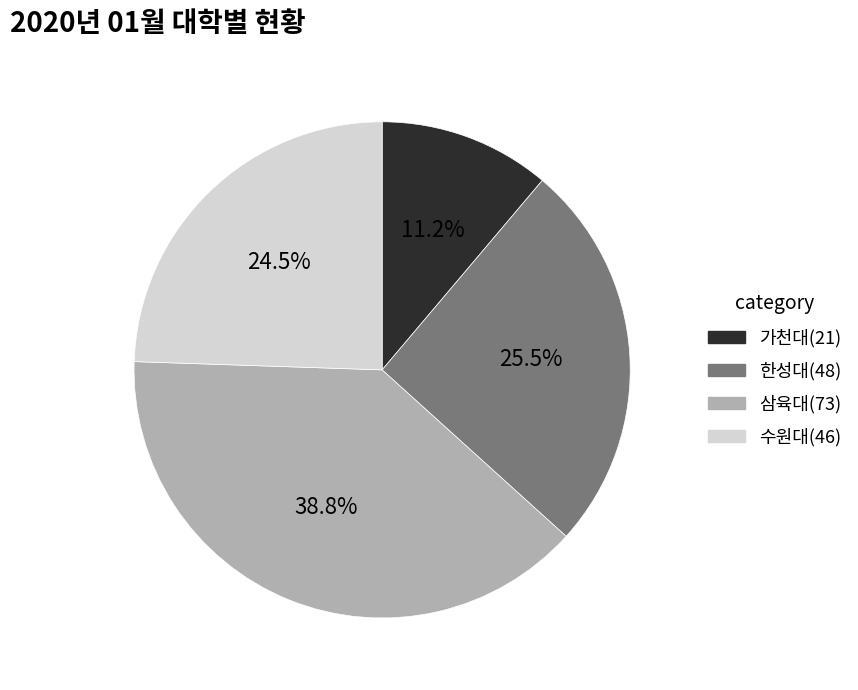

How much of the chart is everything except 한성대?

74.5%